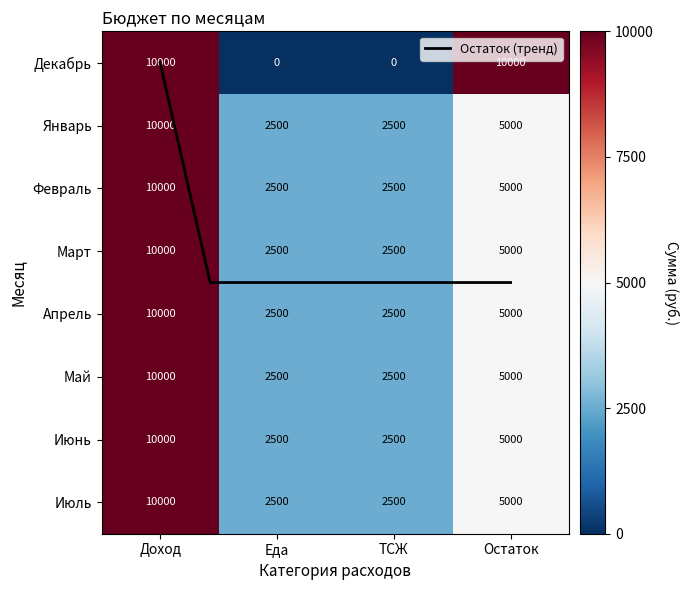

Count the number of data series in this chart.

8